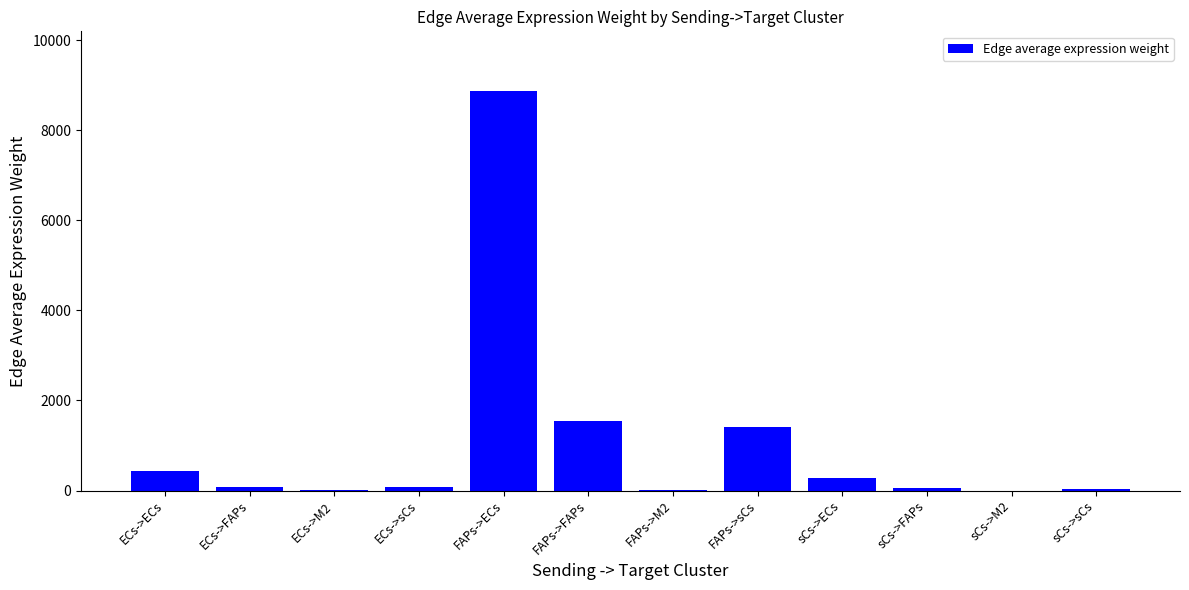

How many categories are shown in the chart?

12